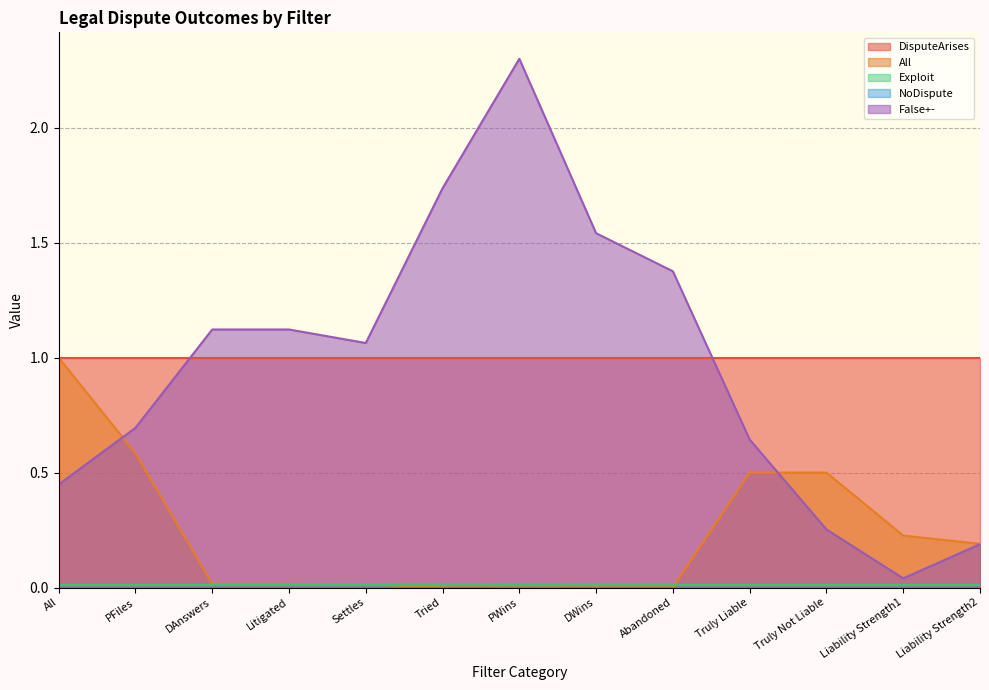

Rank the series at PWins from lowest to highest value.

NoDispute, All, Exploit, DisputeArises, False+-